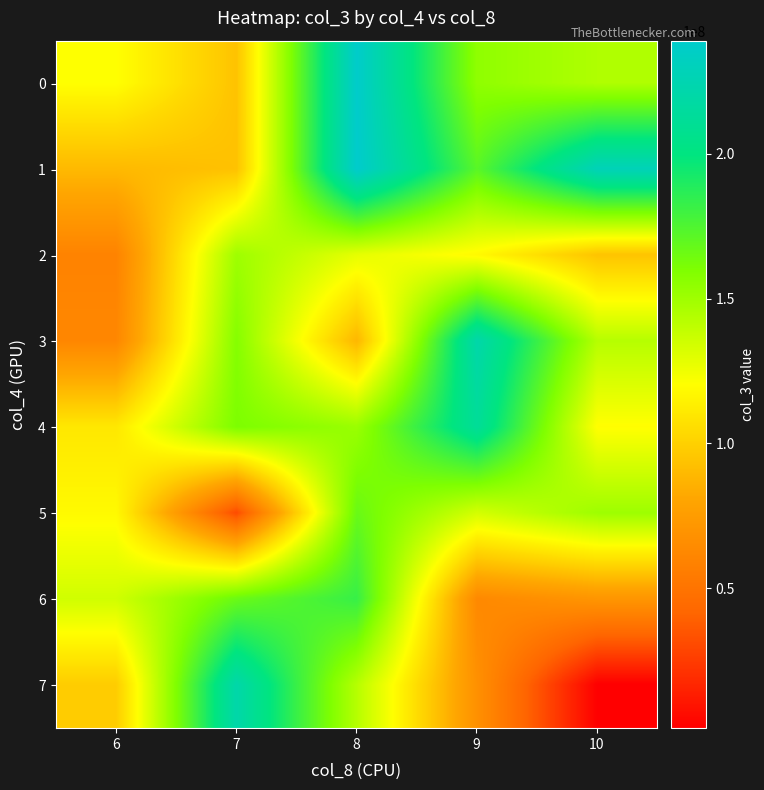

List the series in order of their peak value, lowest first.

2, 5, 6, 4, 3, 7, 0, 1